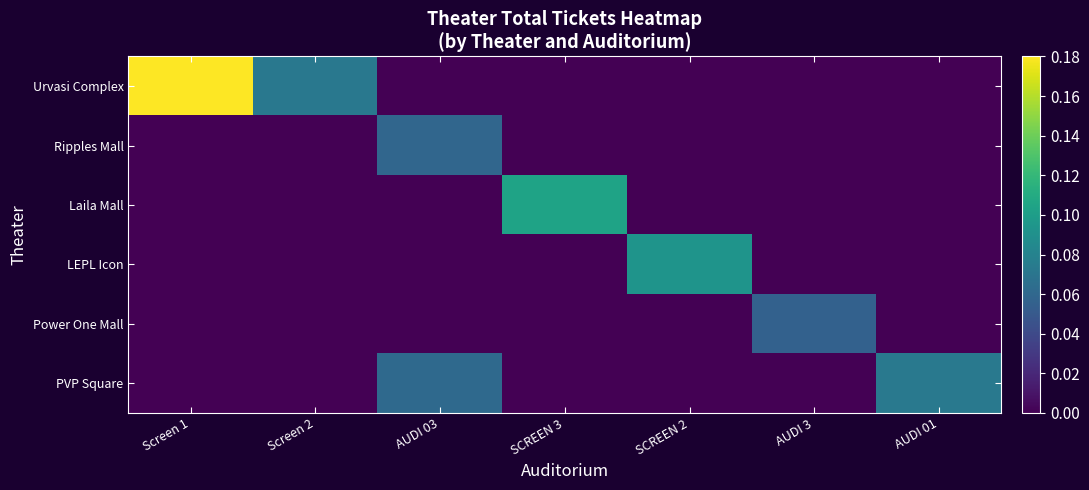

Which series changed the most between Screen 1 and AUDI 03?

Urvasi Complex